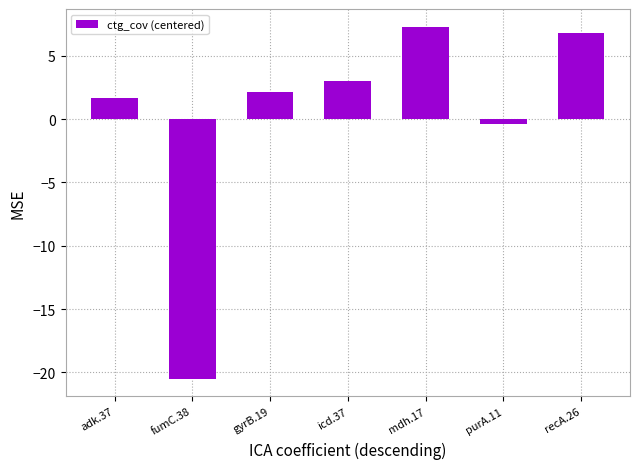

Which label corresponds to the largest value in the chart?

mdh.17